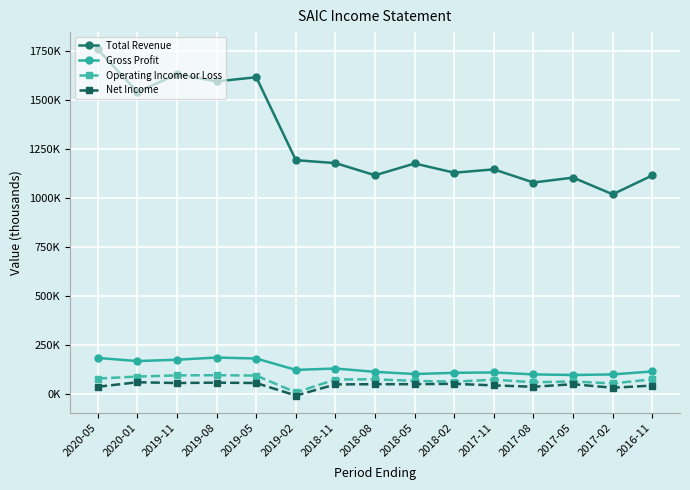

Is this an area chart (filled region under the line)?

No